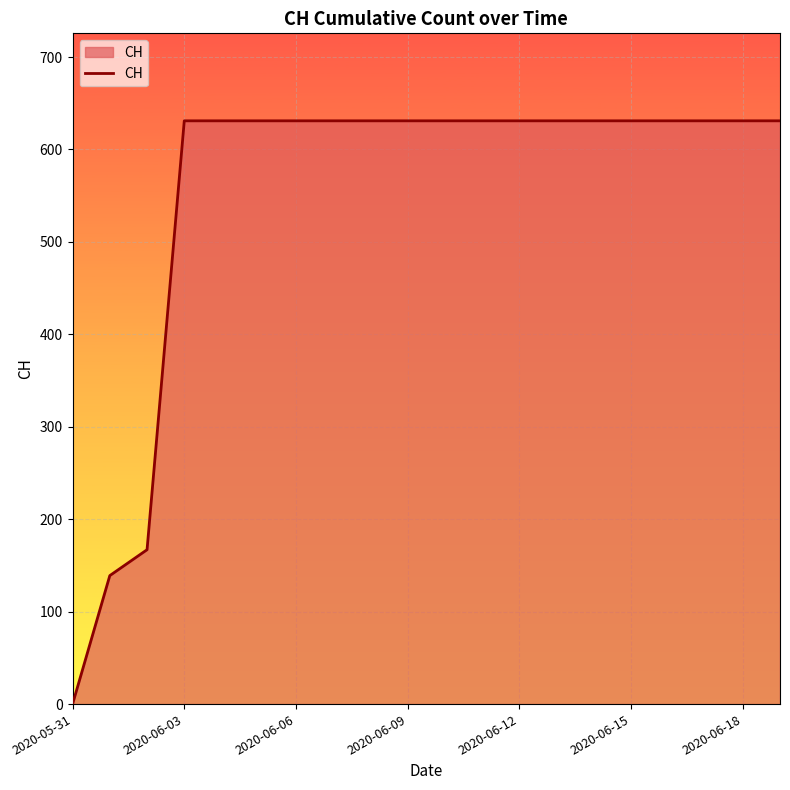

What is the greatest value displayed?

631